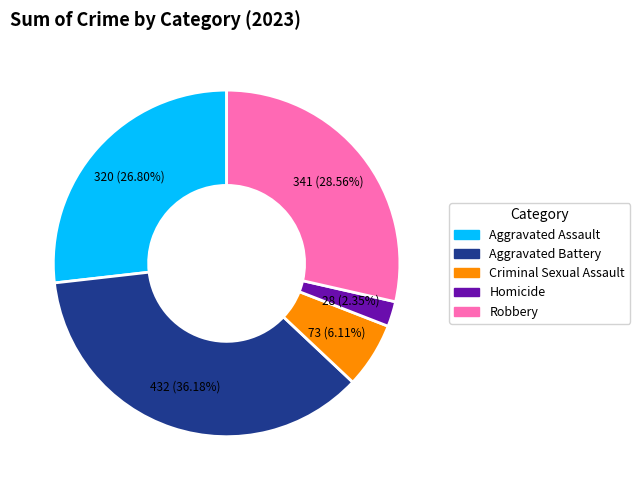

Which category has the smallest portion of the pie?

Homicide